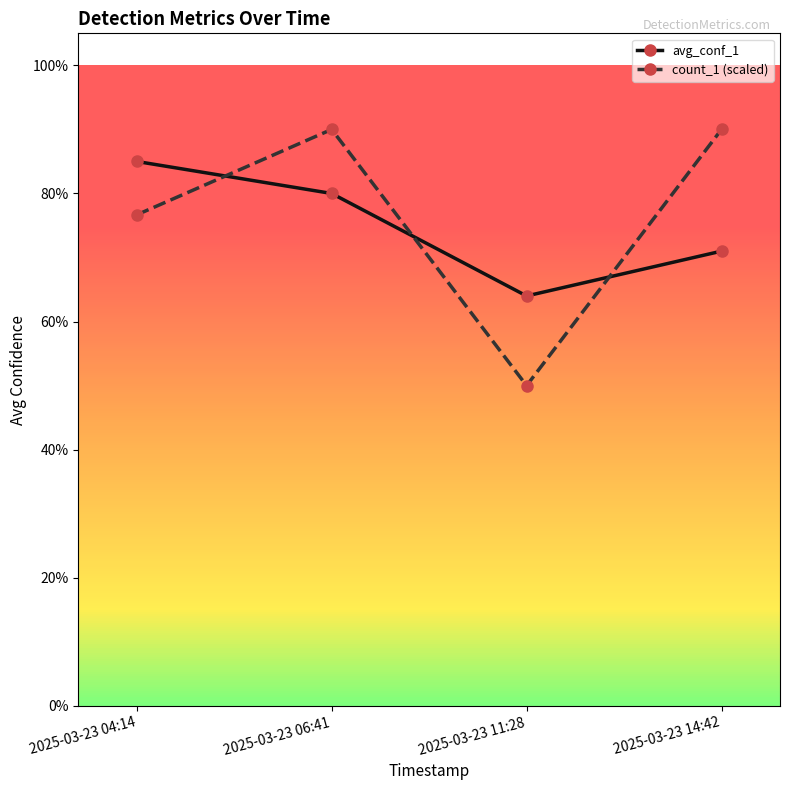

True or false: avg_conf_1 and count_1 (scaled) cross at least once.

True